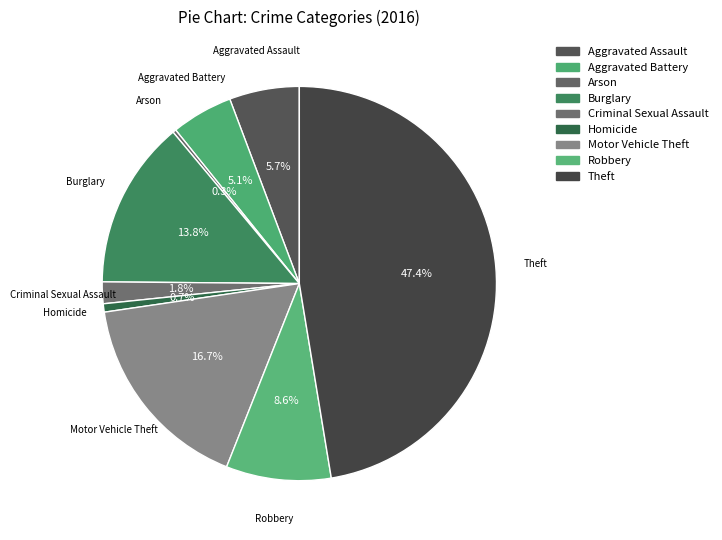

Is there any slice that represents more than half of the pie?

No